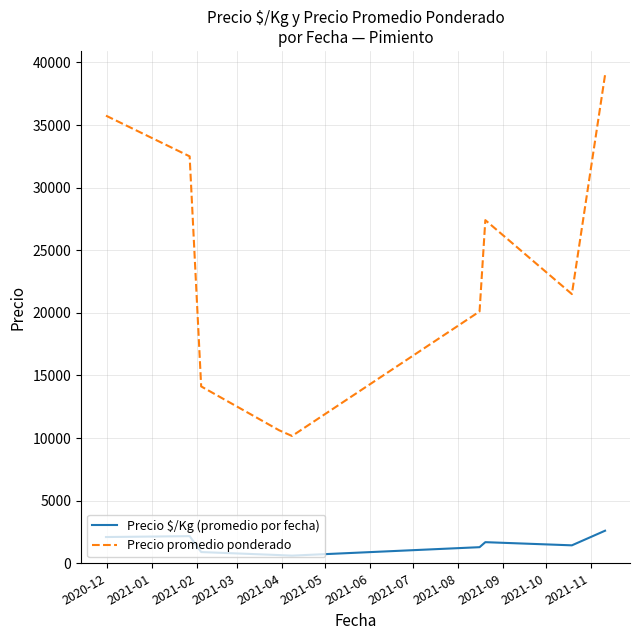

True or false: Precio $/Kg (promedio por fecha) and Precio promedio ponderado cross at least once.

False